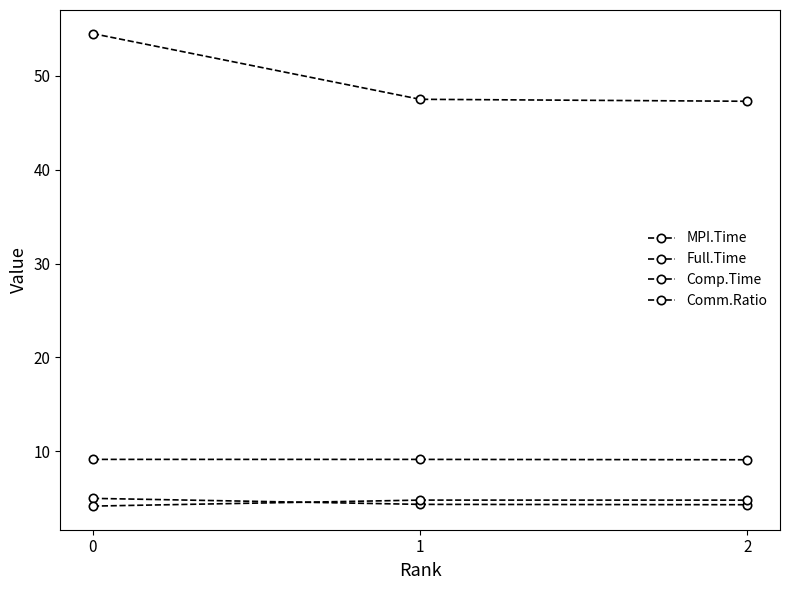

What is the value of the Comp.Time point at the 3rd from the left?

4.8